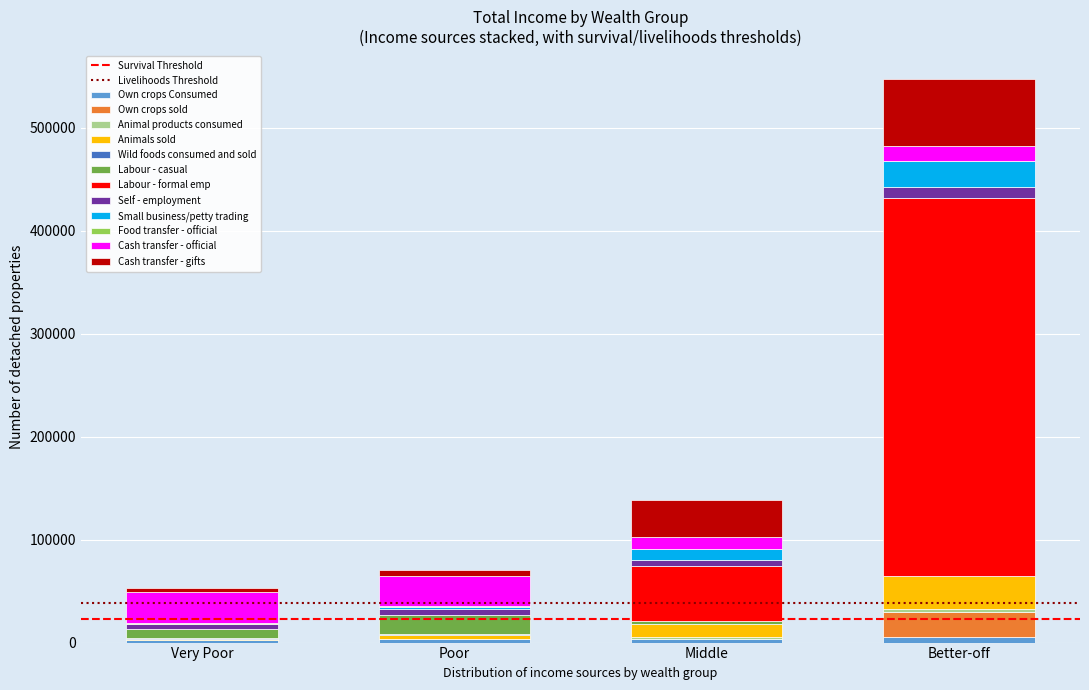

At which category is the sum across all series the highest?

Better-off